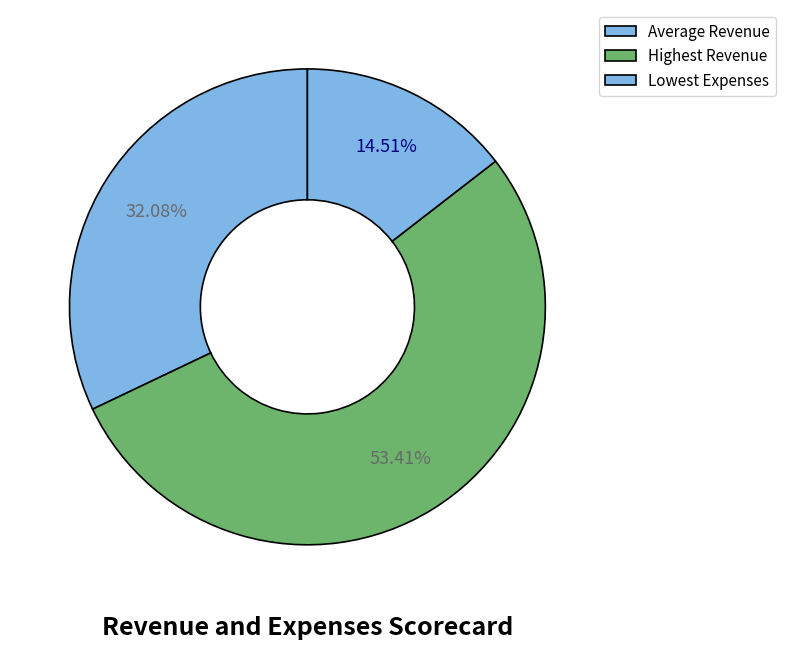

What is the largest slice in the pie chart?

Highest Revenue